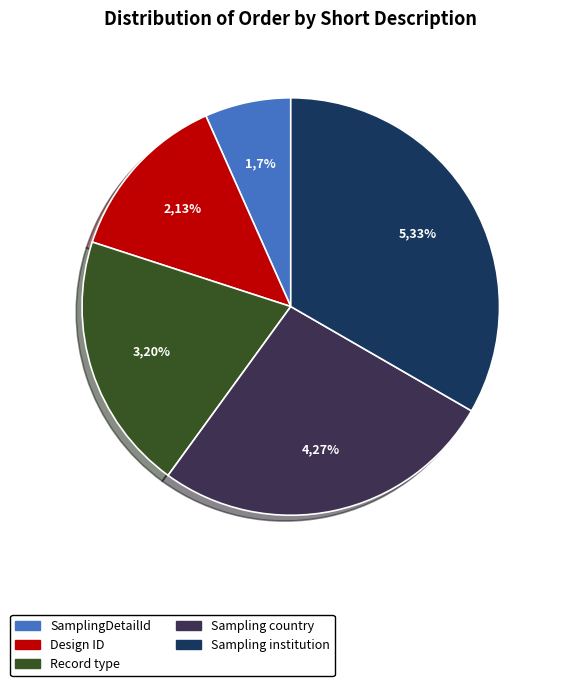

Approximately how many times larger is the value at Sampling institution compared to Design ID?

2.5